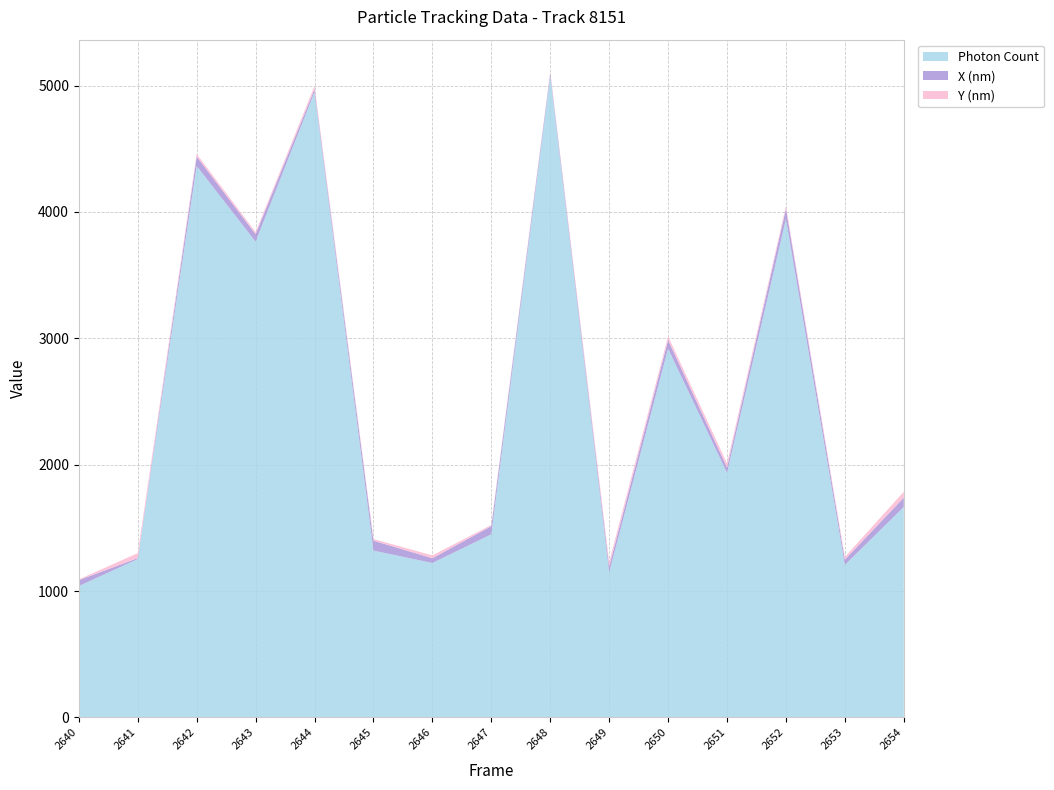

What is the highest value of the Photon Count series?

5073.4